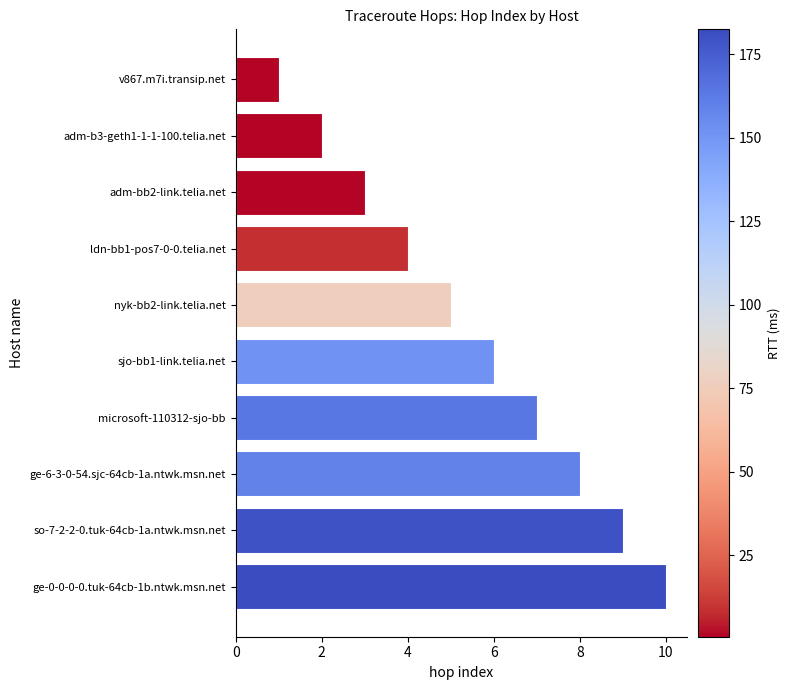

What is the maximum value shown in the chart?

10